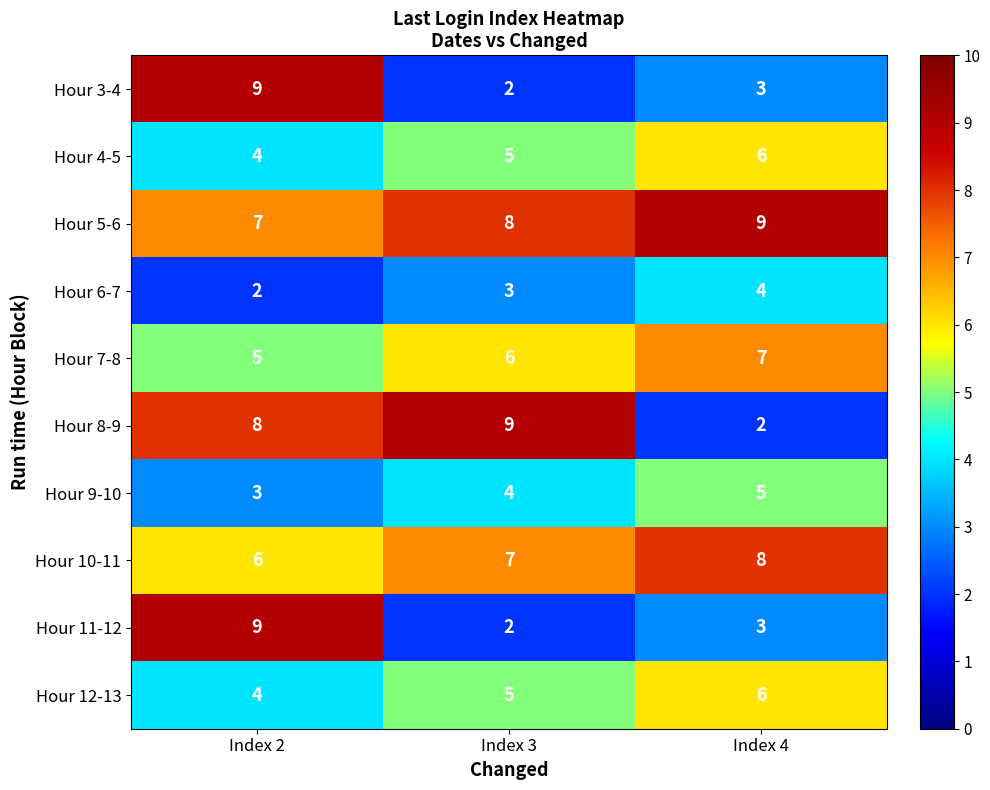

Reading left to right, transcribe all the data shown in this chart.

Hour 3-4: Index 2=9	Index 3=2	Index 4=3
Hour 4-5: Index 2=4	Index 3=5	Index 4=6
Hour 5-6: Index 2=7	Index 3=8	Index 4=9
Hour 6-7: Index 2=2	Index 3=3	Index 4=4
Hour 7-8: Index 2=5	Index 3=6	Index 4=7
Hour 8-9: Index 2=8	Index 3=9	Index 4=2
Hour 9-10: Index 2=3	Index 3=4	Index 4=5
Hour 10-11: Index 2=6	Index 3=7	Index 4=8
Hour 11-12: Index 2=9	Index 3=2	Index 4=3
Hour 12-13: Index 2=4	Index 3=5	Index 4=6